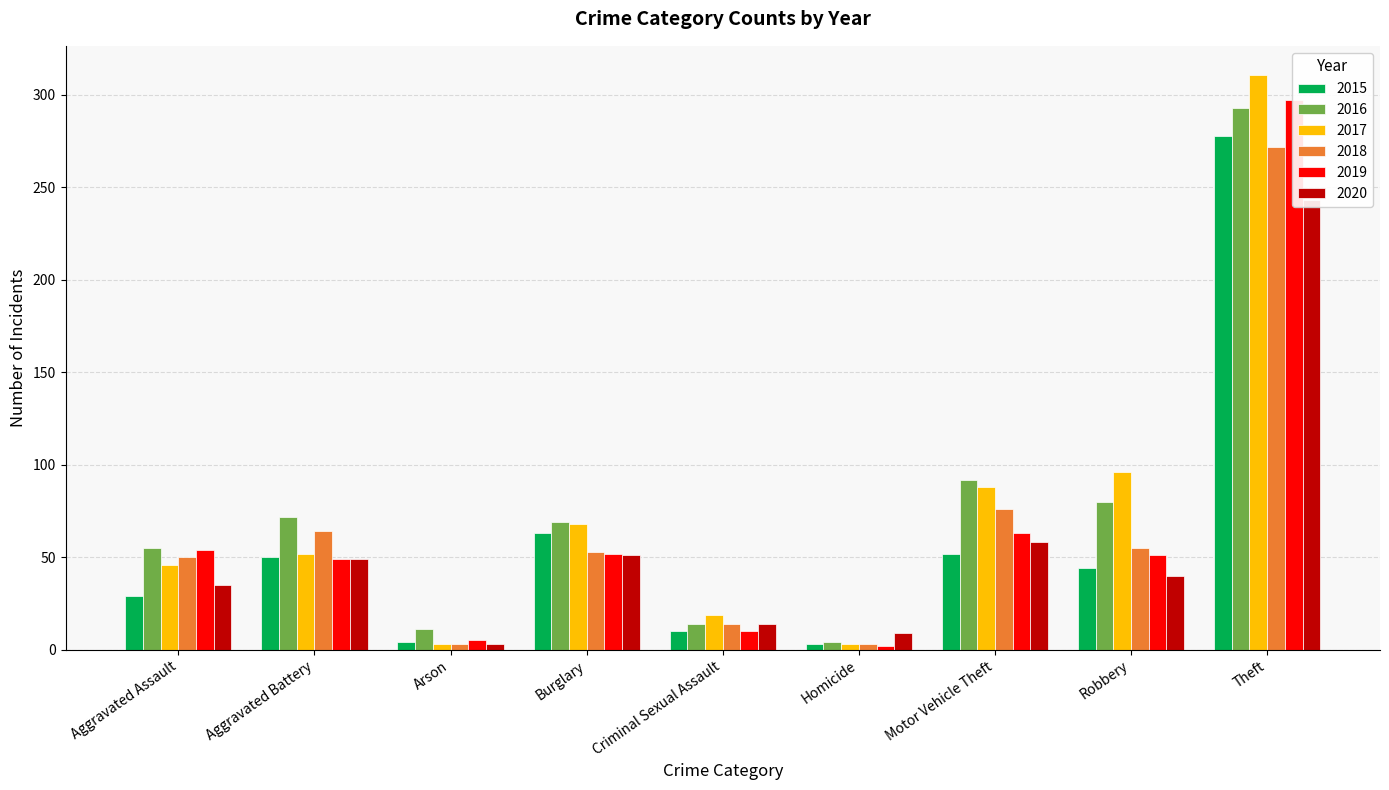

The value of 2018 at Aggravated Assault is 50. True or false?

True